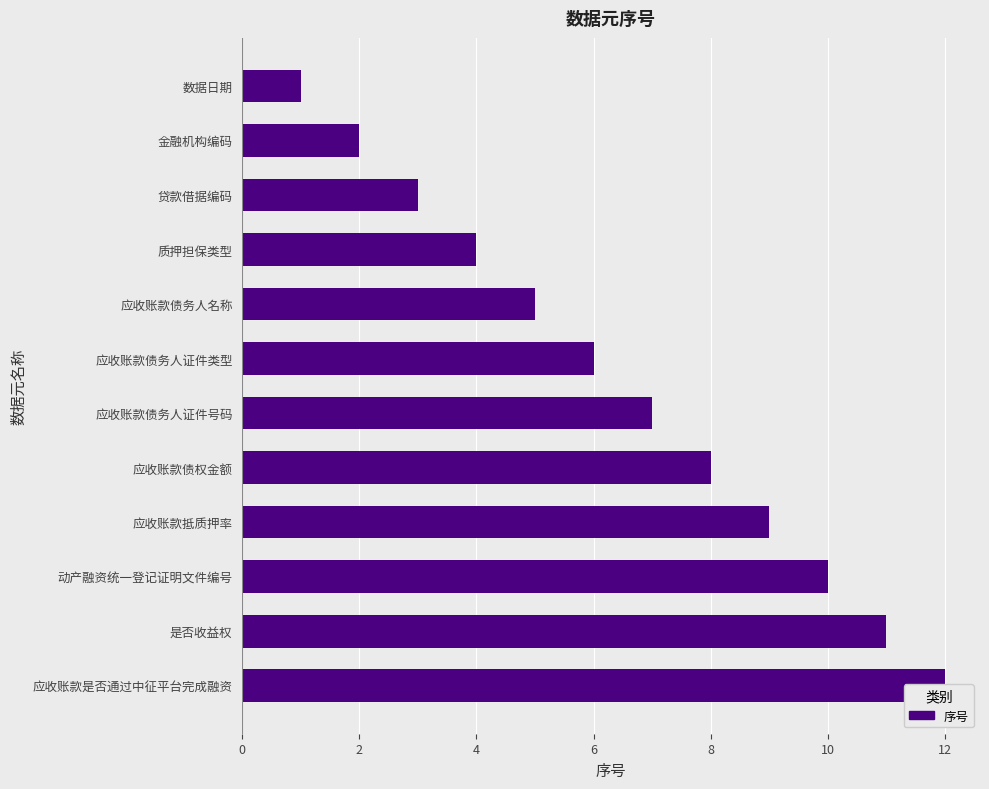

What is the greatest value displayed?

12